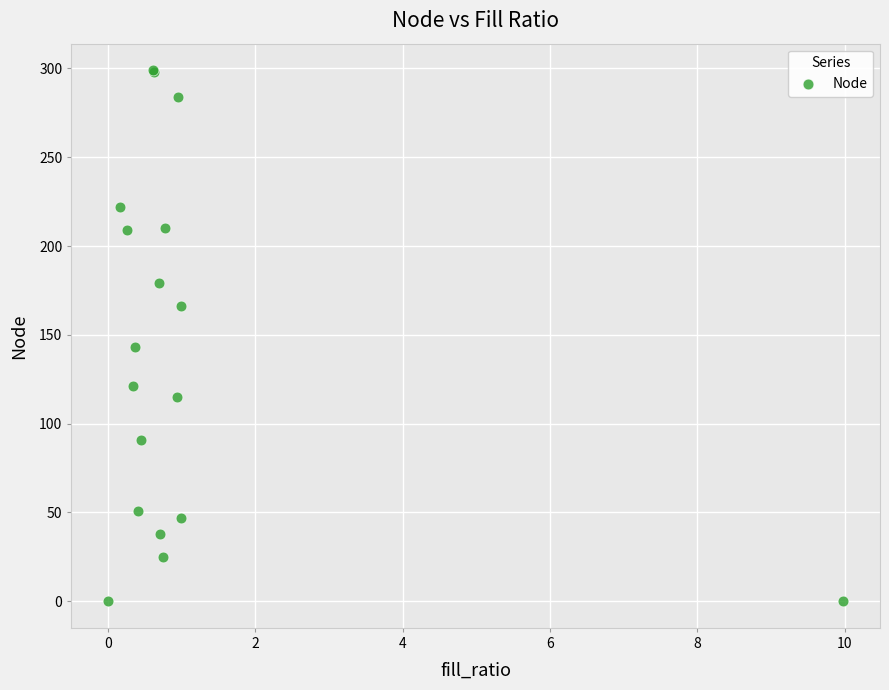

What Y value in the scatter plot is closest to 149?

143